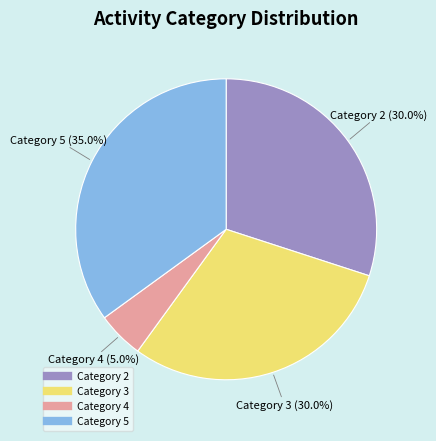

Which has a higher value, Category 4 or Category 2?

Category 2